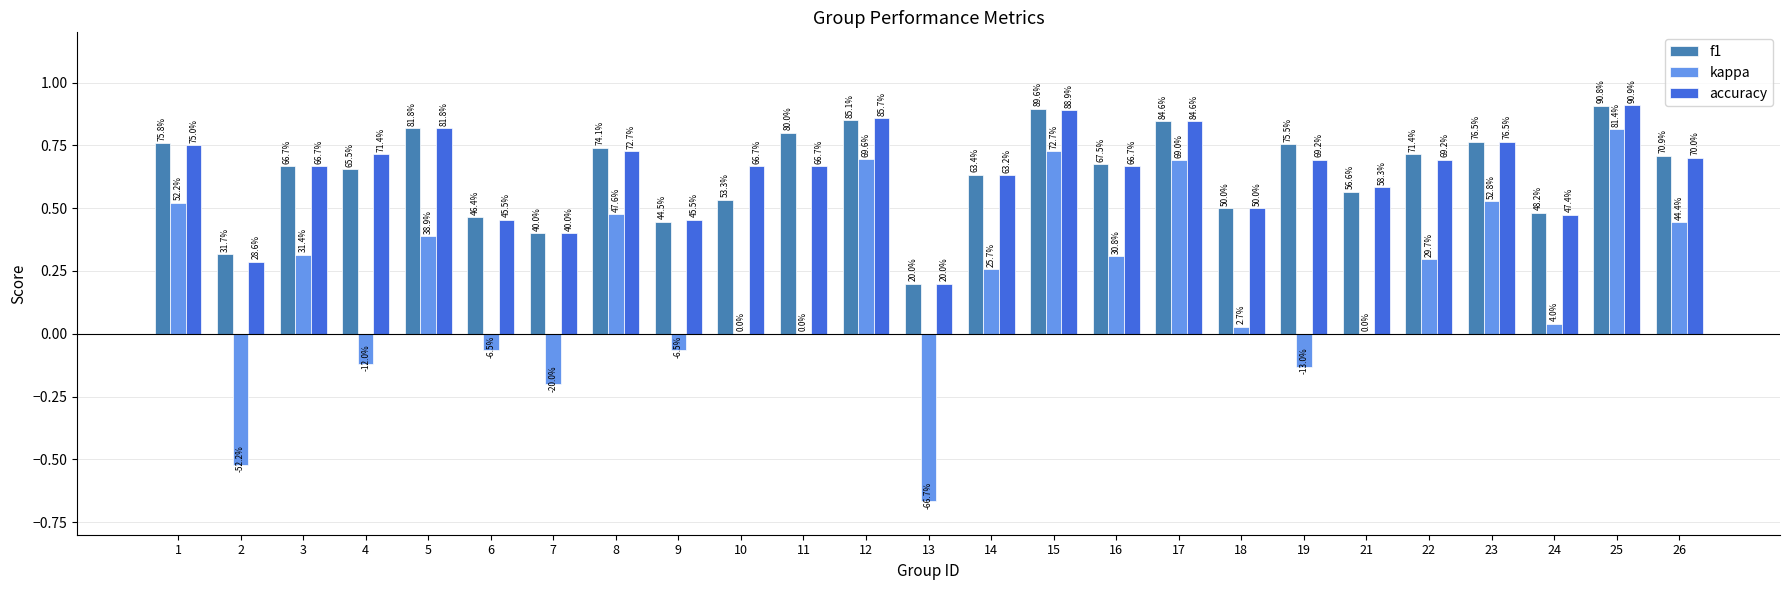

Which series has the largest total across all categories?

f1